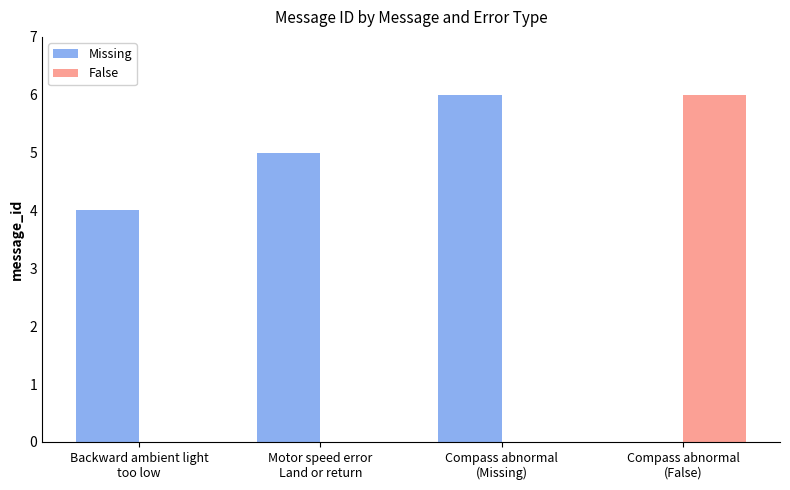

The value at Backward ambient light
too low is 4. True or false?

True